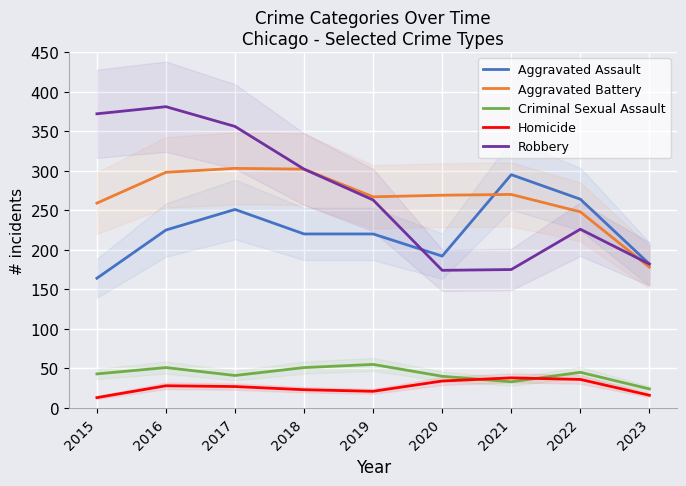

List the labels in order of Aggravated Assault value, largest first.

2021, 2022, 2017, 2016, 2018, 2019, 2020, 2023, 2015